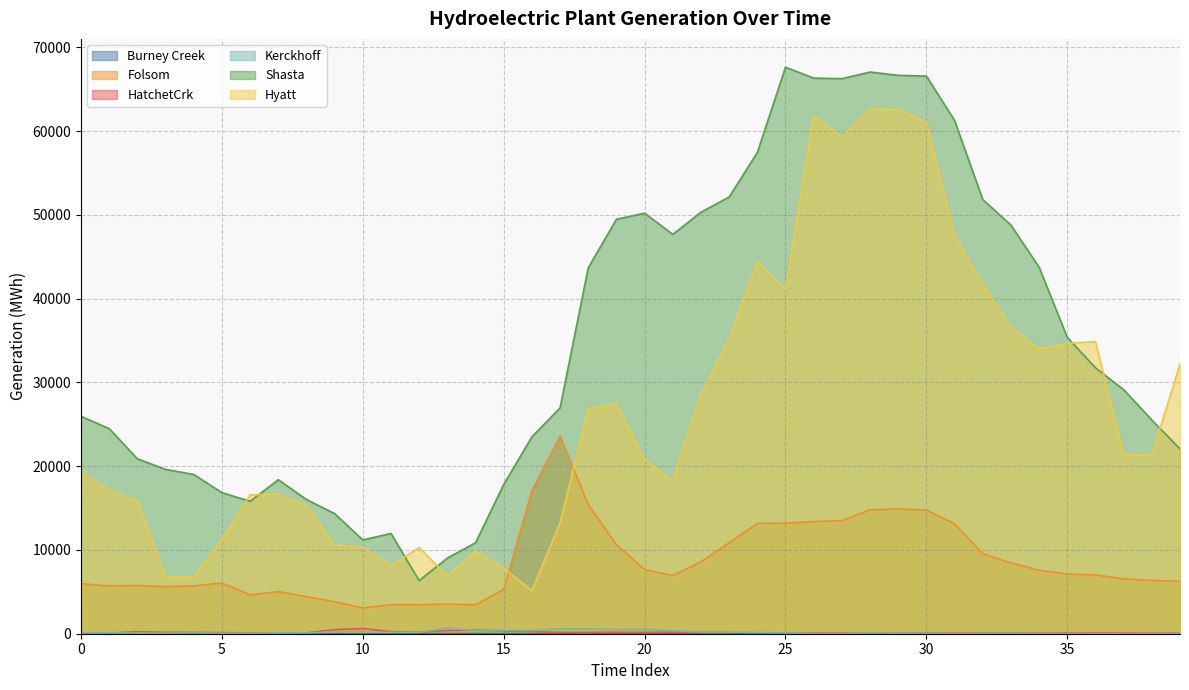

How many values in the Hyatt series exceed 21326?

20